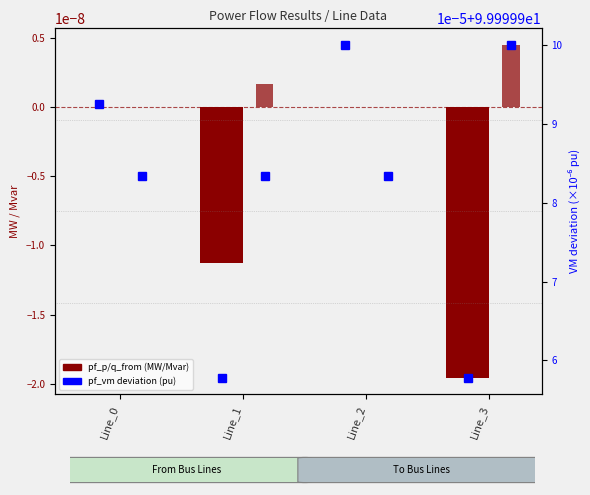

Reading left to right, what are all the values shown in this chart?

pf_p_from_mw: 0.0	-0.0	0.0	-0.0
pf_q_from_mvar: 0.0	0.0	0.0	0.0
pf_vm_from_pu: 100.0	100.0	100.0	100.0
pf_vm_to_pu: 100.0	100.0	100.0	100.0